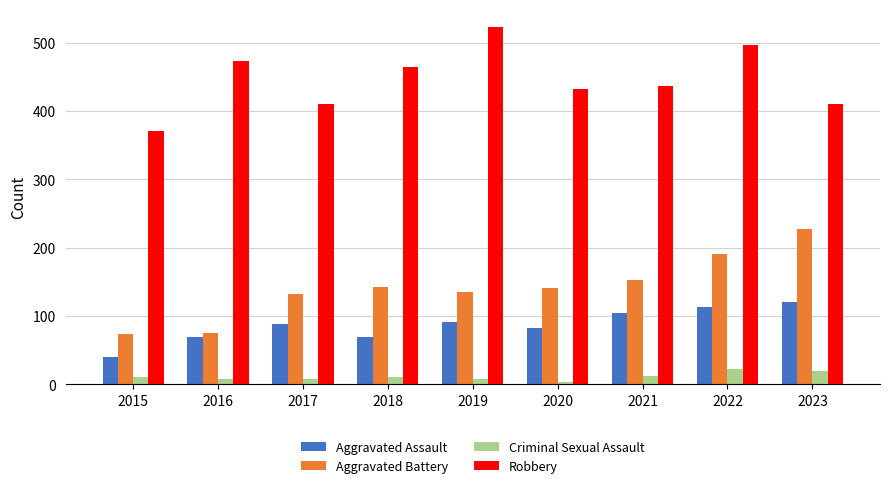

How many categories are shown in the chart?

9